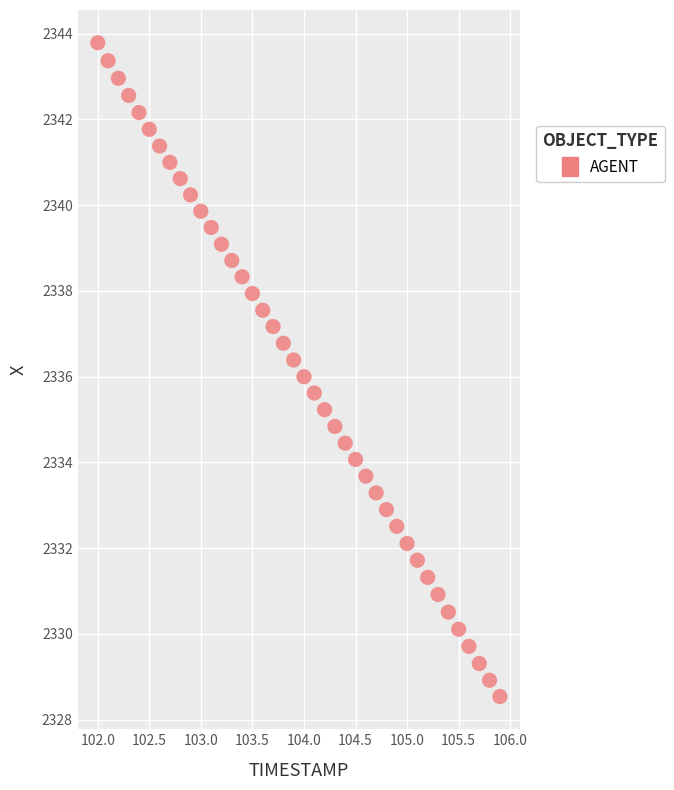

What is the range of X values (max minus min)?

3.9